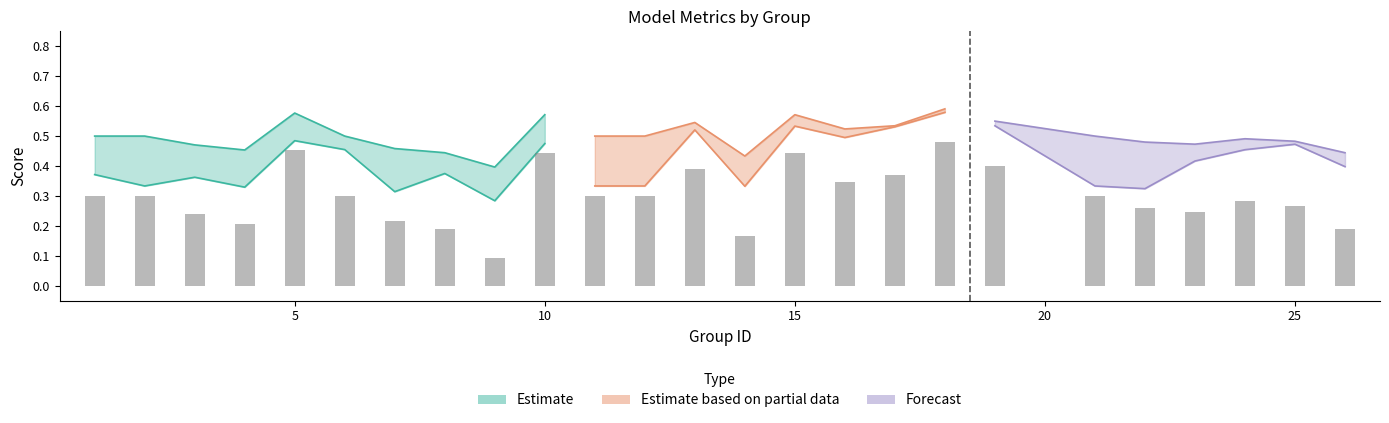

How many accuracy values are between 0 and 1?

25